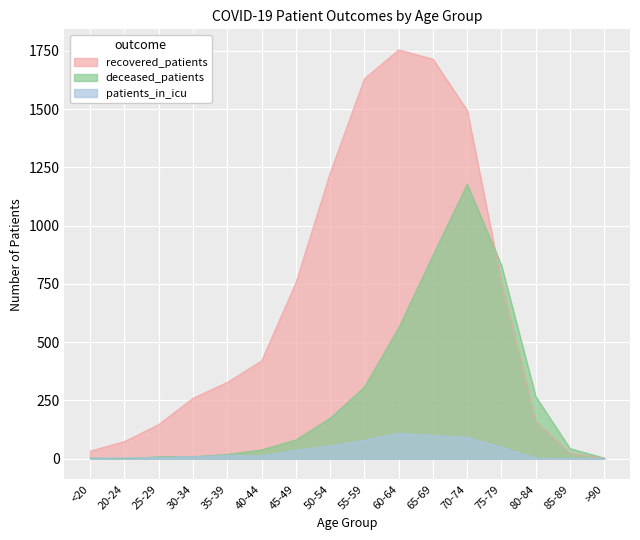

At how many categories does at least one series exceed 1215?

5